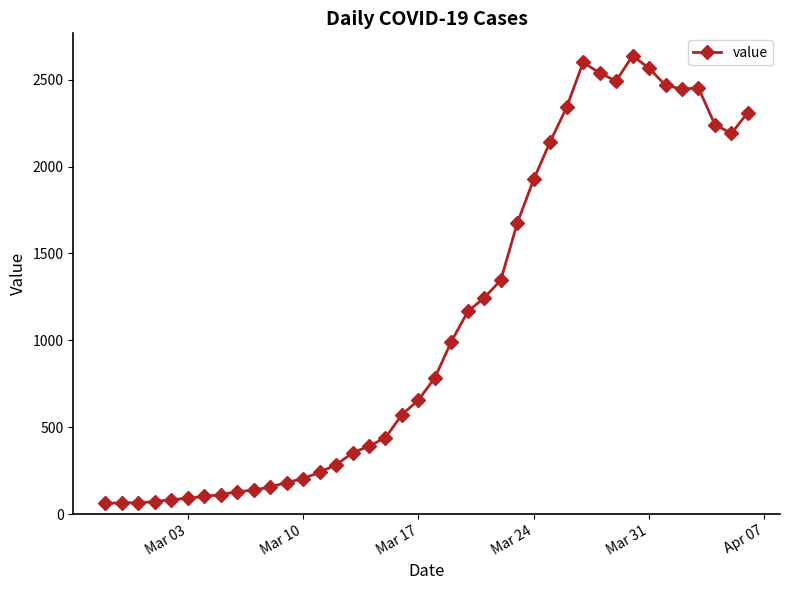

What is the value of the 32nd point from the left?

2492